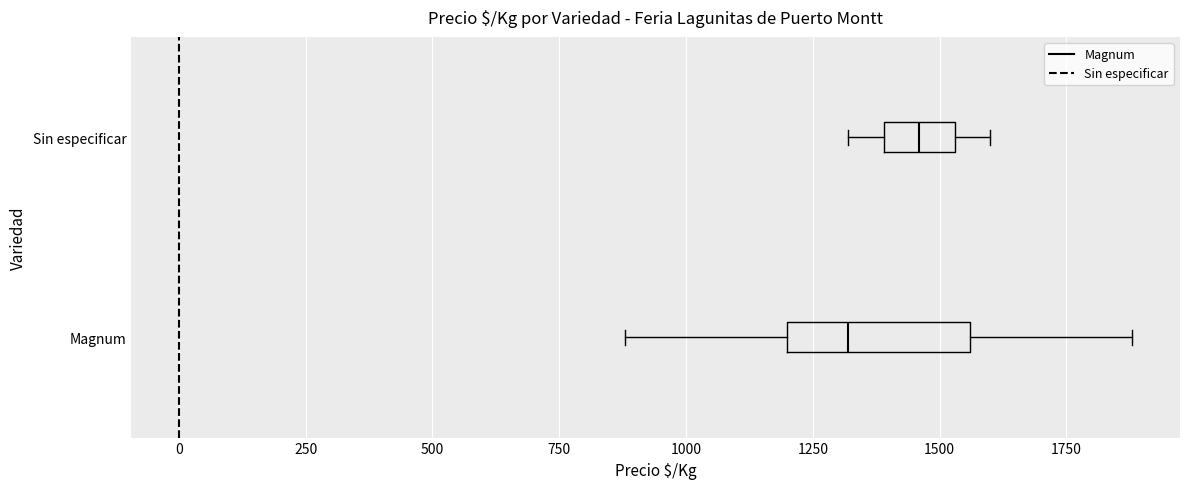

Reading bottom to top, transcribe this box plot: for each box, give where its median line is, the range the box spans, and where its two whiskers end, as read against the x-axis. The values are not printed on the chart, so give them approximately, as read against the axis.

Magnum: median 1300, box 1200 to 1550, whiskers 900 to 1900
Sin especificar: median 1450, box 1400 to 1550, whiskers 1300 to 1600